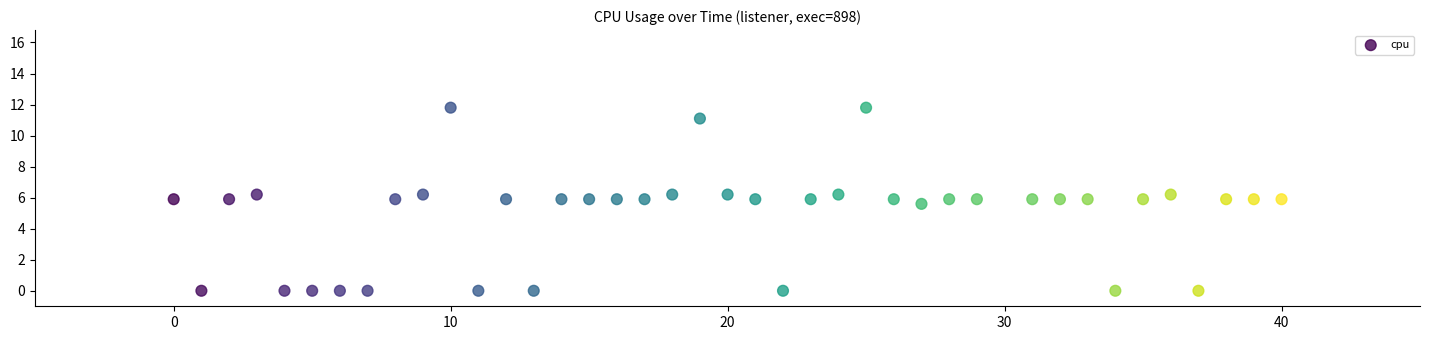

What is the range of X values (max minus min)?

40.0